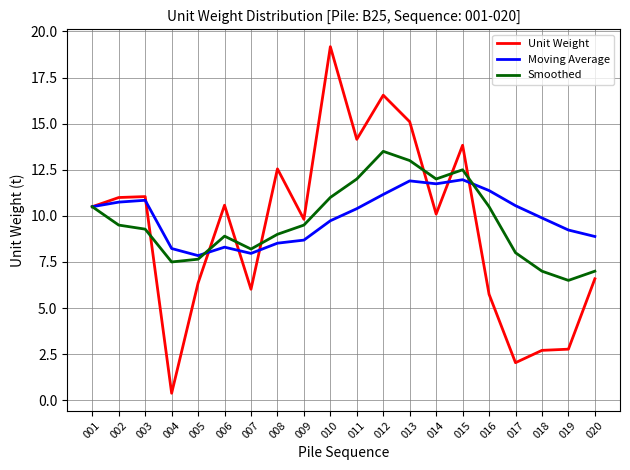

What is the difference between the highest and lowest values at 010?

9.4